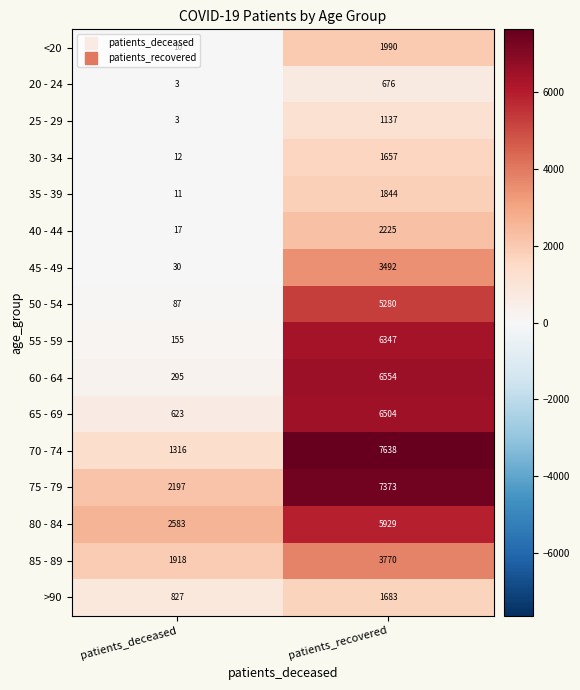

True or false: 45 - 49 has a value of 5016 at patients_recovered.

False